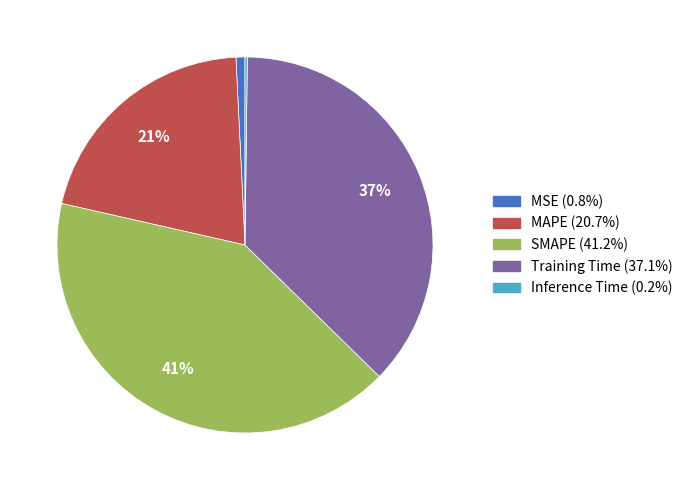

To the nearest percent, what percentage of the pie is MAPE?

21%